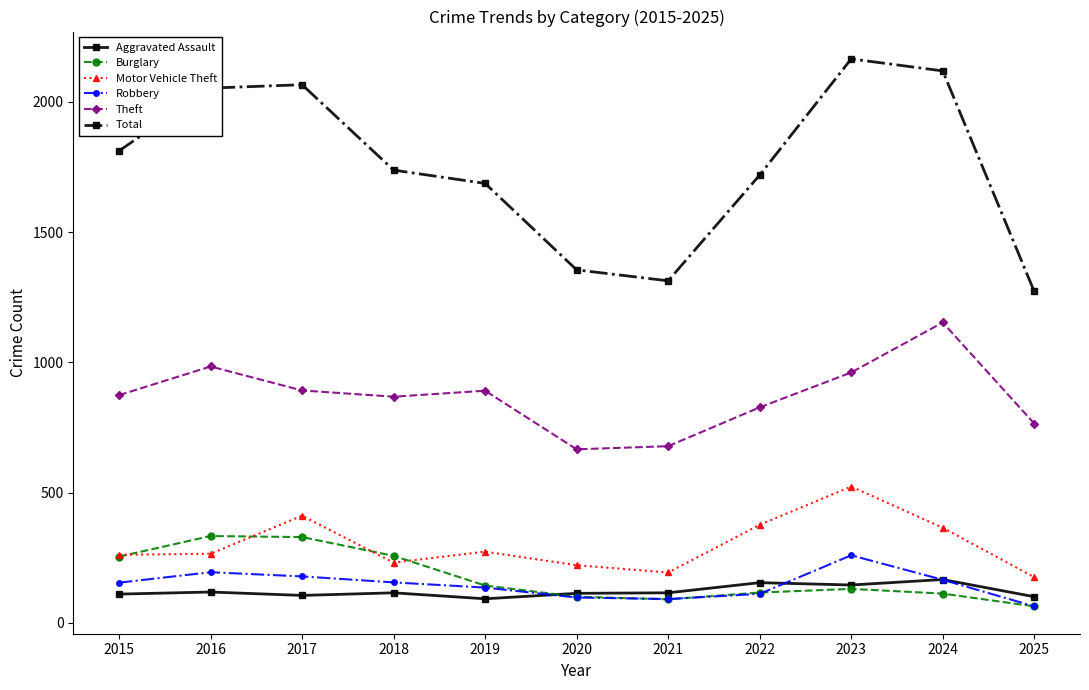

What is the total value across all series at 2016?

3947